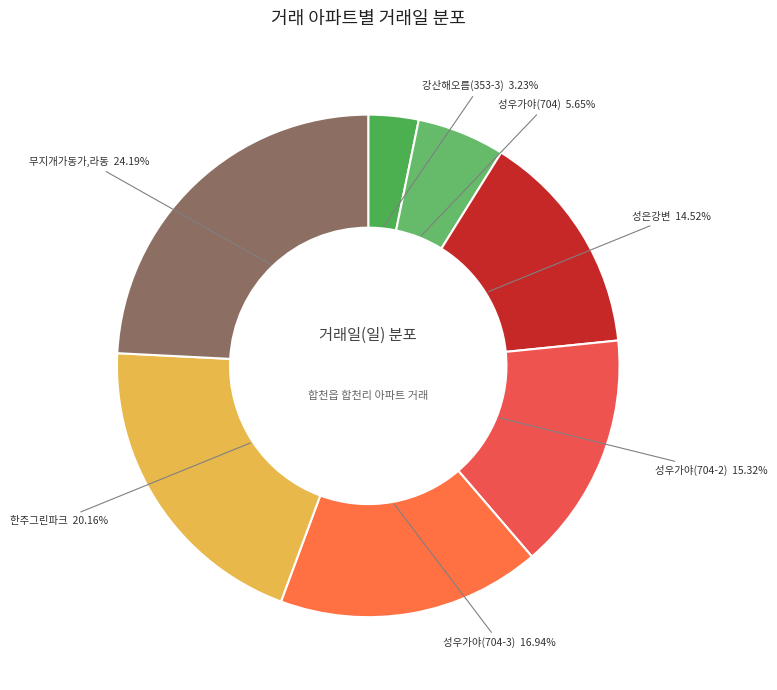

To the nearest percent, what is the combined percentage of 한주그린파크 and 무지개가동가,라동?

44%